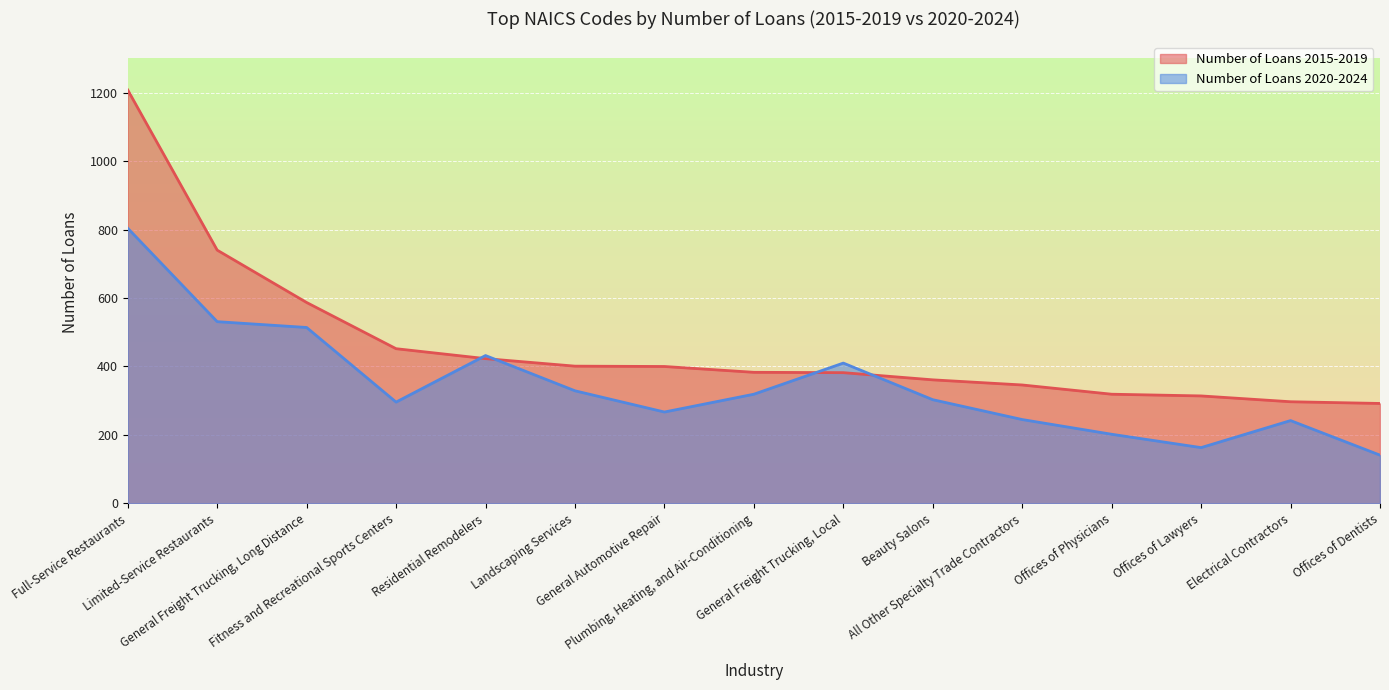

True or false: Number of Loans 2015-2019 and Number of Loans 2020-2024 cross at least once.

True